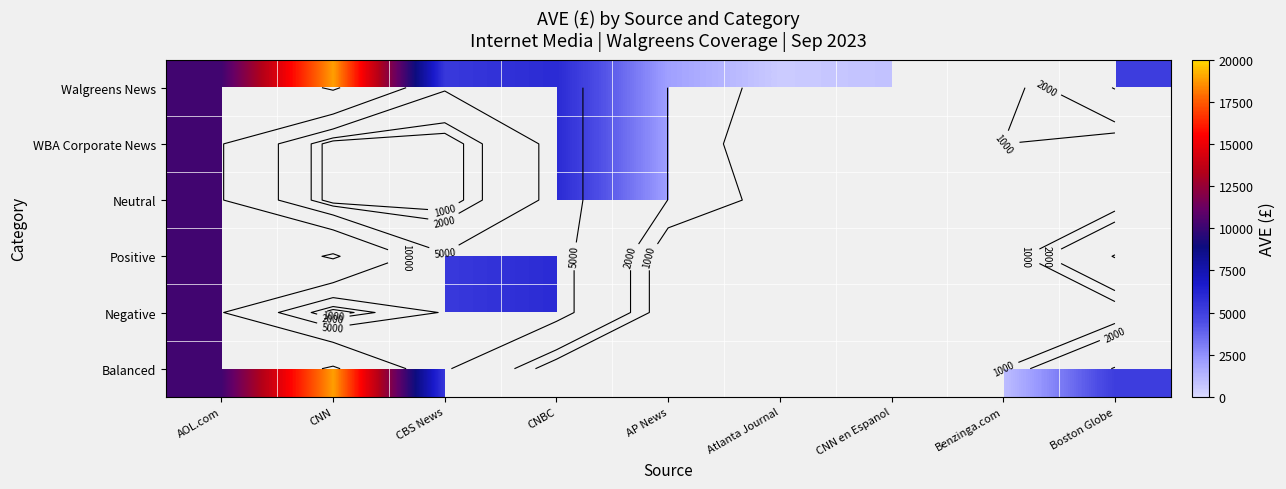

Where is Neutral nearest to the value 5356?

CNBC